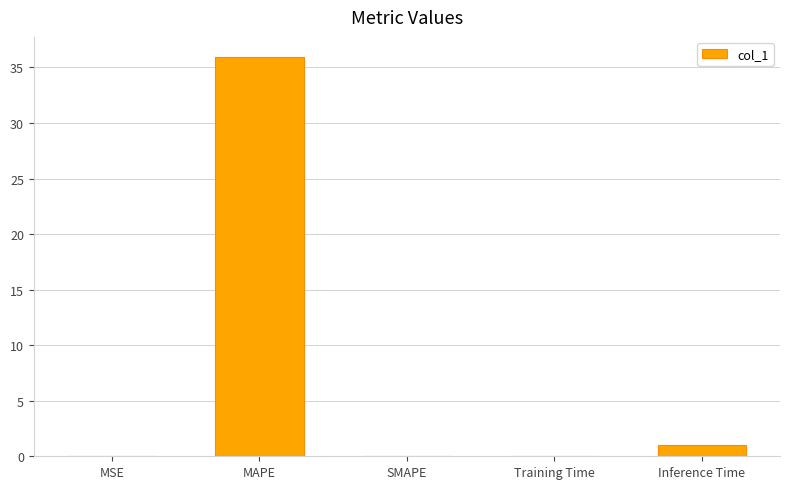

What is the average value?

7.4